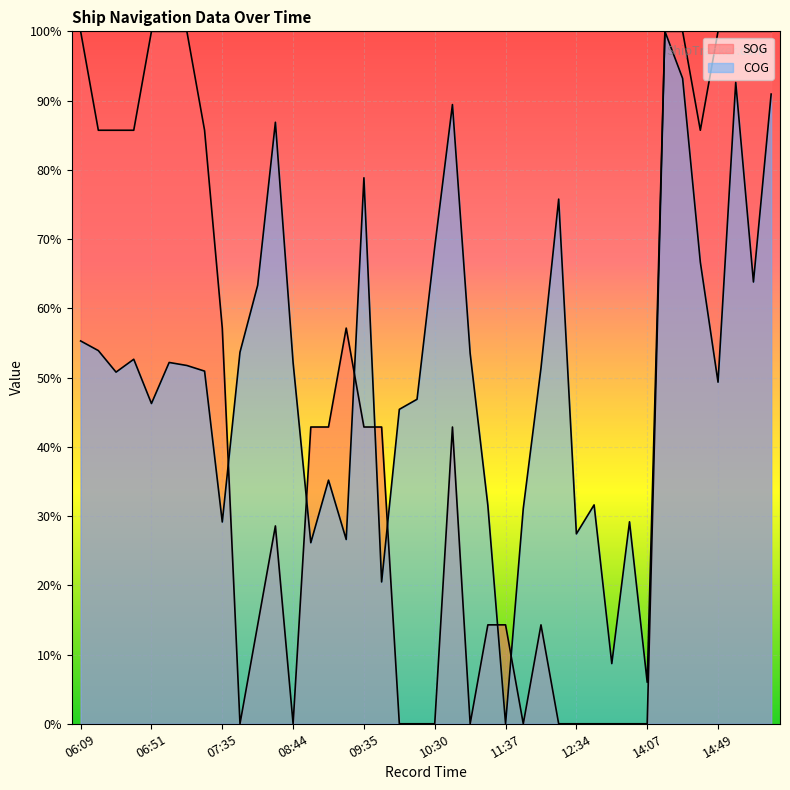

At 12:22, list the series in order from largest to smallest.

COG, SOG